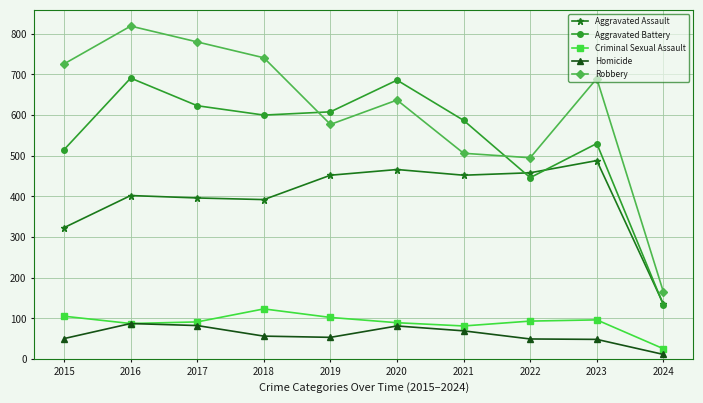

In Robbery, how many points are higher than both neighbors (excluding endpoints)?

3